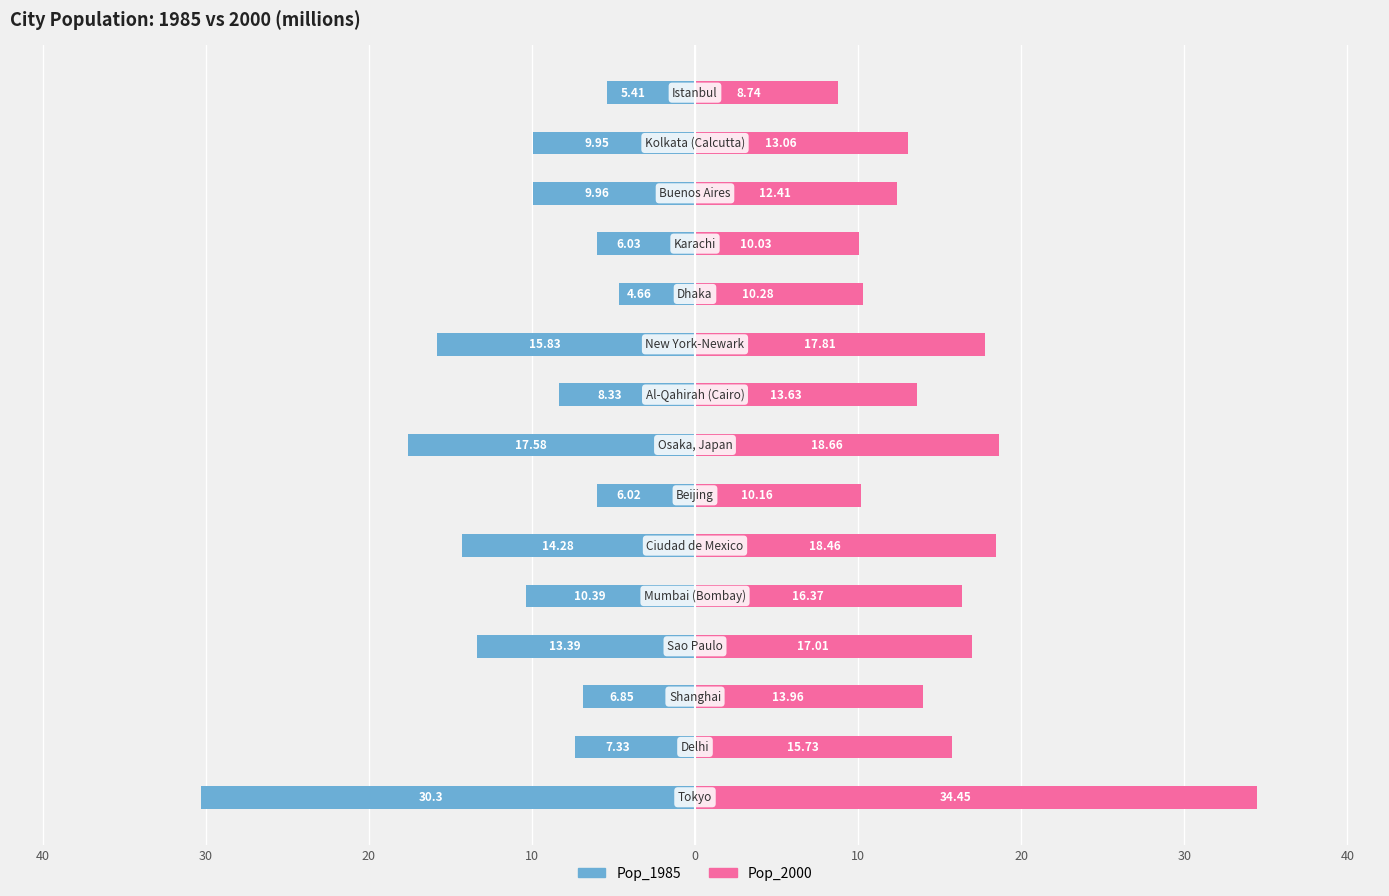

What is the difference between the second highest and second lowest values in the Pop_2000 series?

8.6